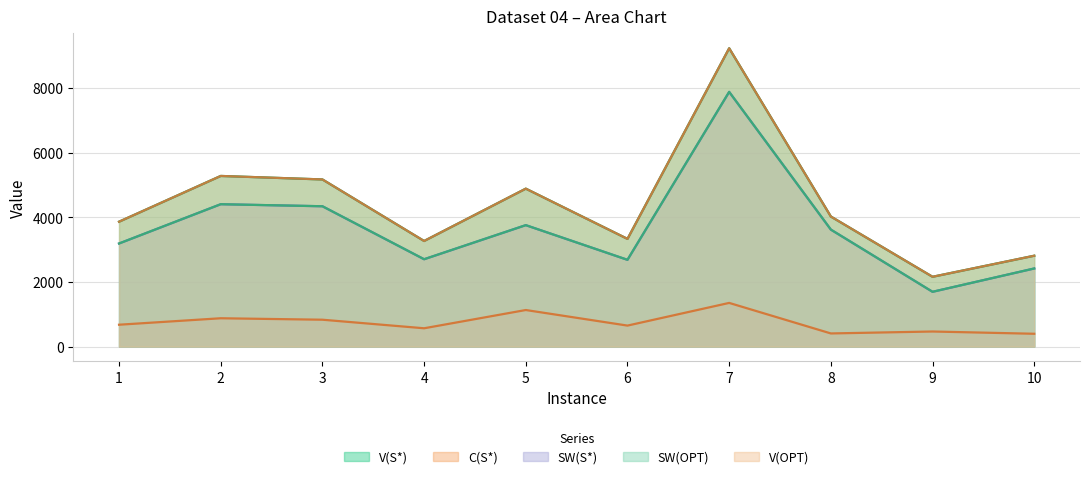

Where is the first local maximum for SW(S*)?

2